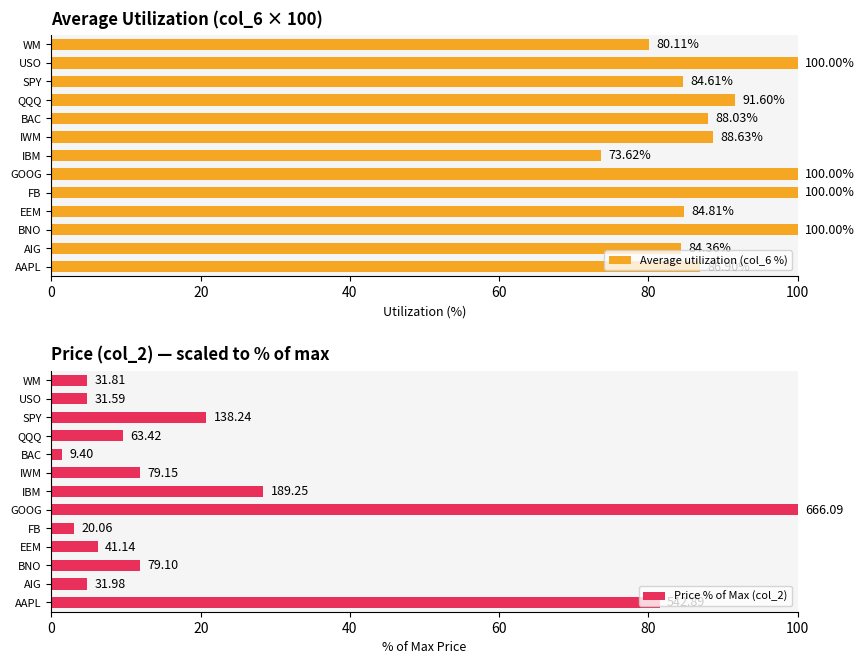

Which category has the lowest value in the Average utilization (col_6 %) series?

IBM